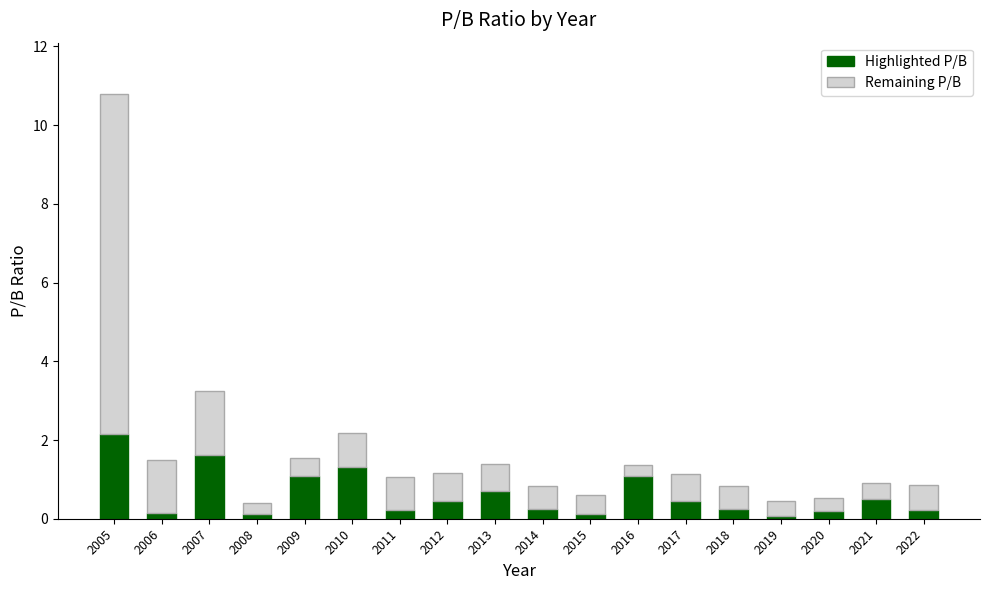

The value of Highlighted P/B at 2012 is 0.5. True or false?

True